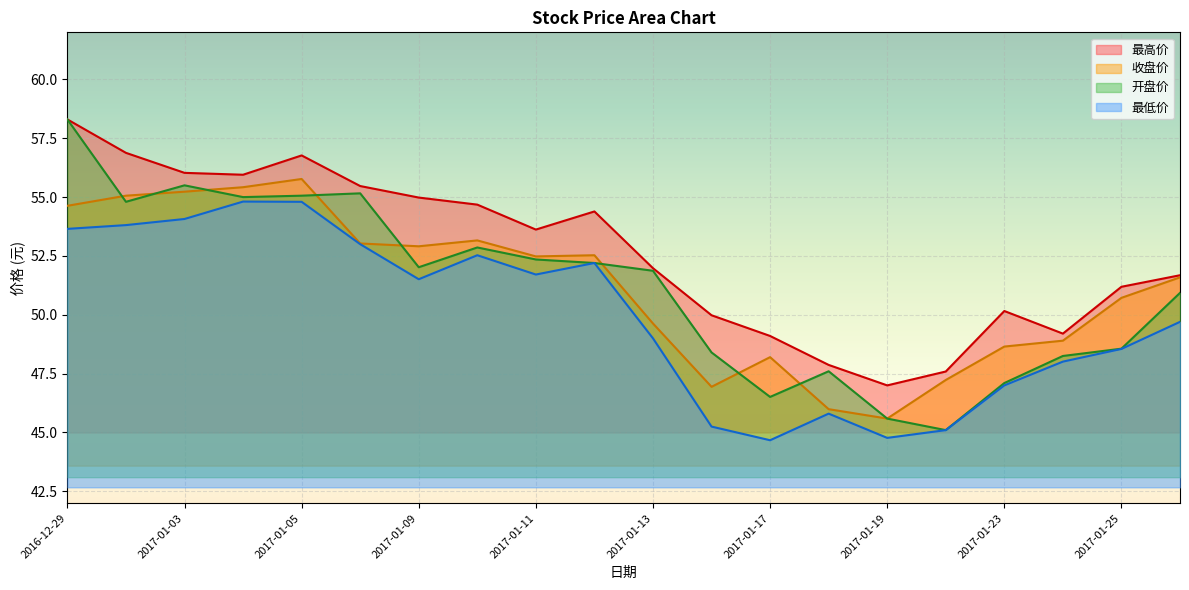

What is the label of the 6th point from the left?

2017-01-06